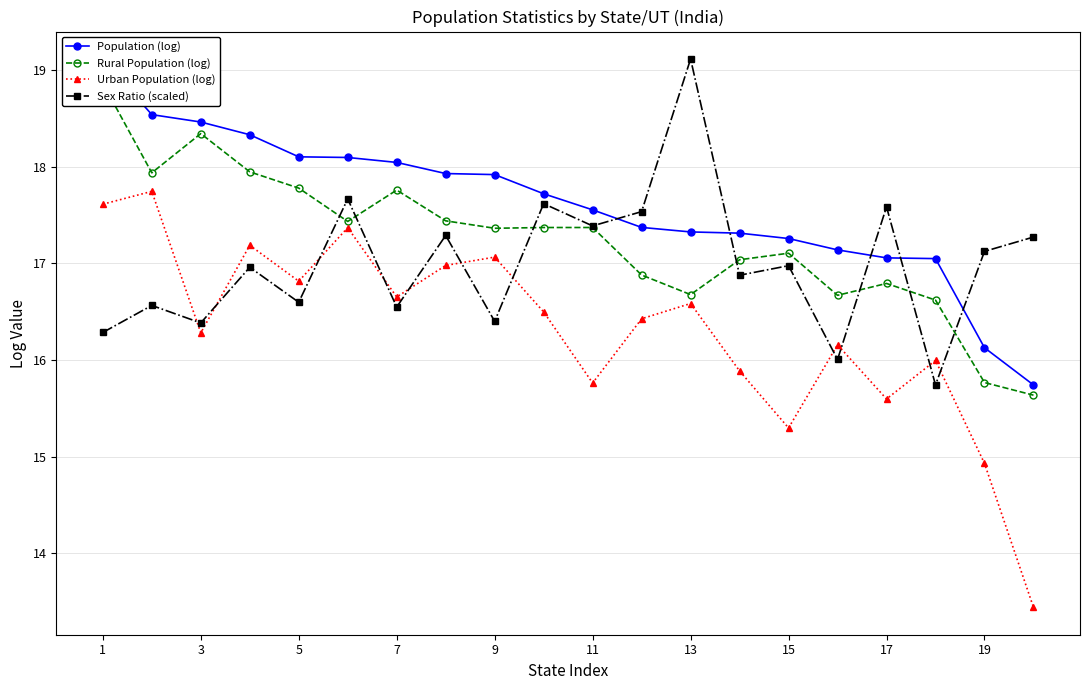

True or false: Rural Population (log) and Sex Ratio (scaled) cross at least once.

True